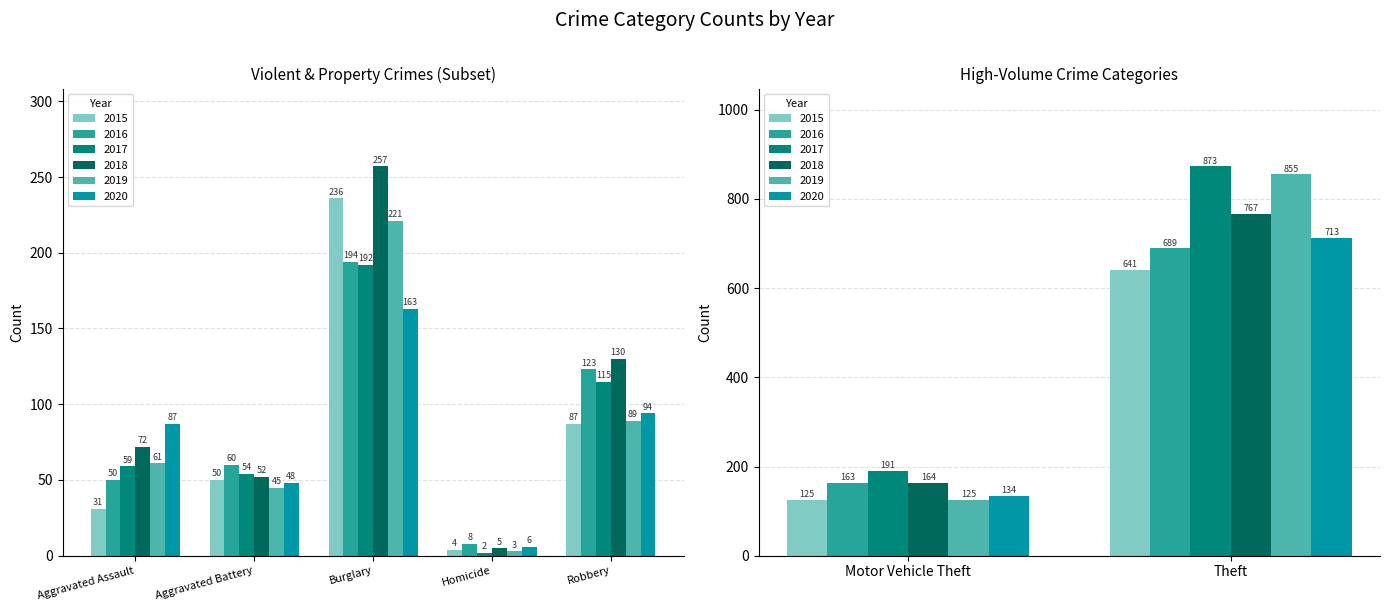

Rank the series by their maximum value, from lowest to highest.

2015, 2016, 2020, 2018, 2019, 2017